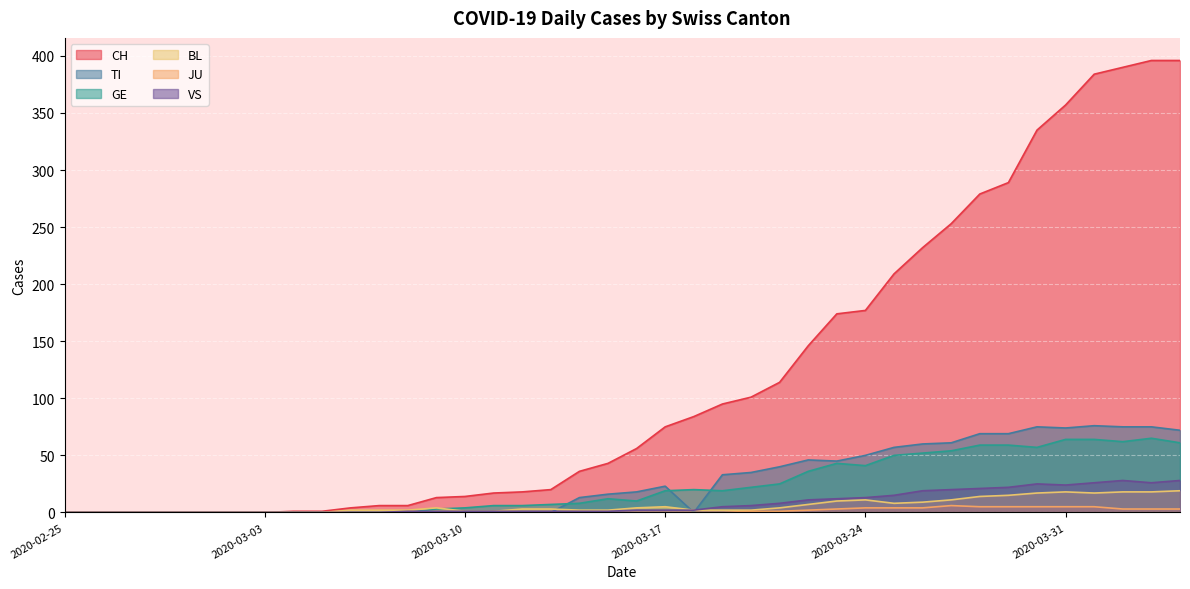

What is the difference between the VS values at 2020-03-03 and 2020-03-16?

2